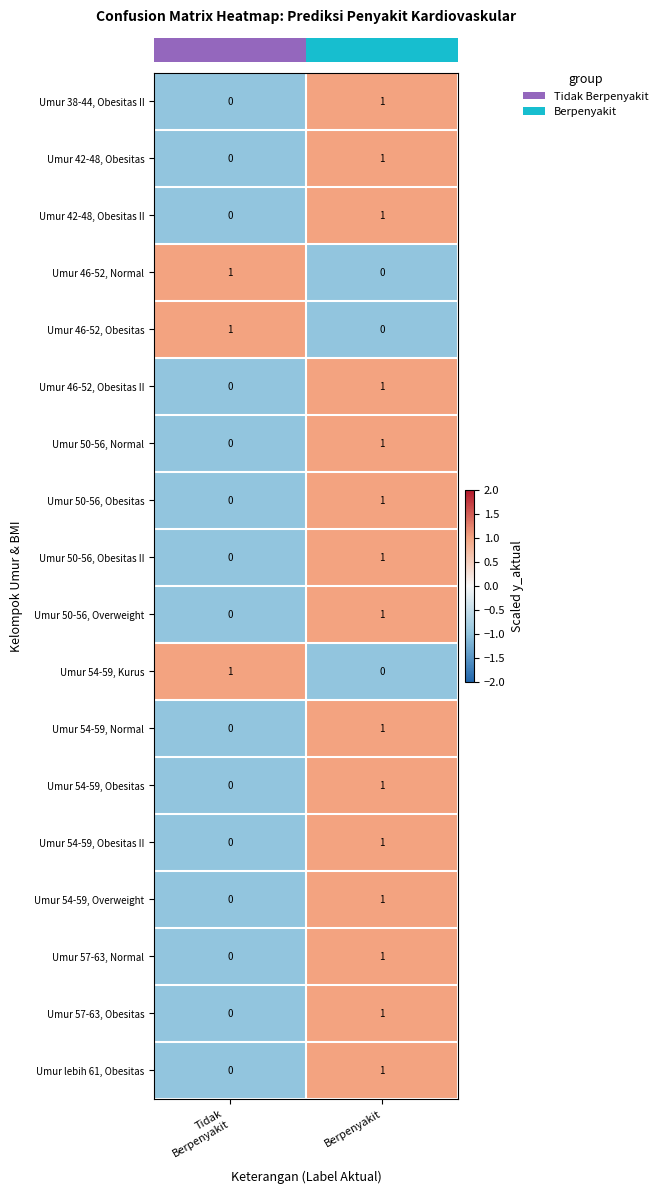

Is it true that Umur 42-48, Obesitas II equals 1 at Berpenyakit?

True